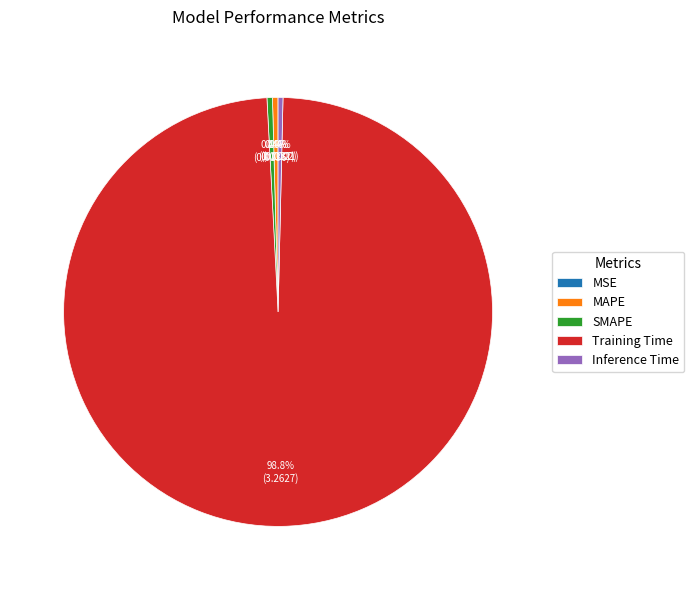

What percentage is NOT represented by SMAPE?

99.6%